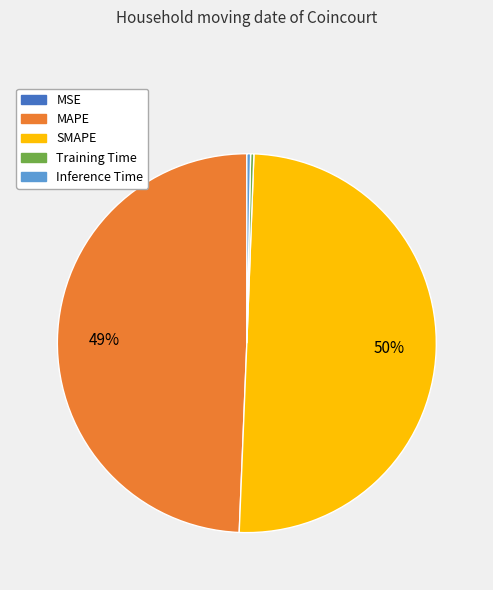

What percentage is the MAPE slice, to the nearest percent?

49%